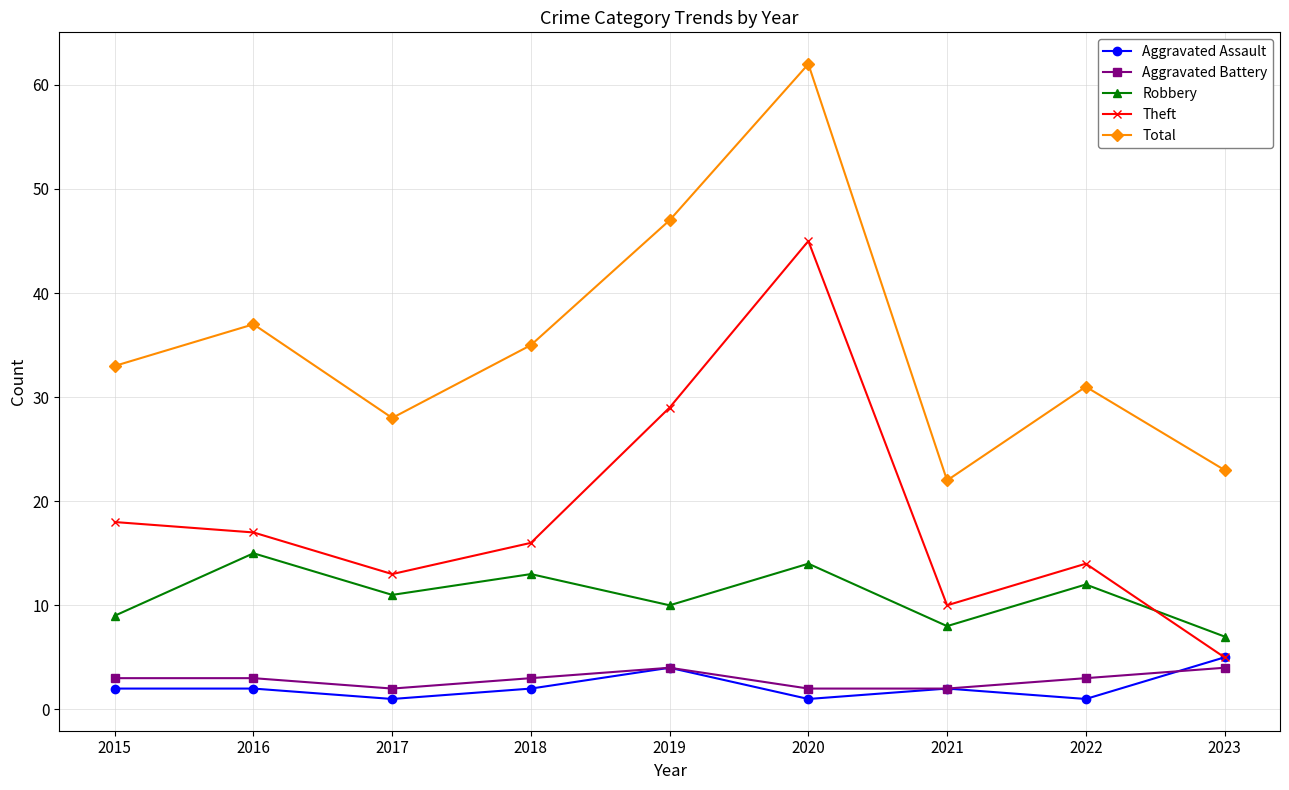

True or false: Aggravated Battery has more than 0 points higher than both neighbors.

True